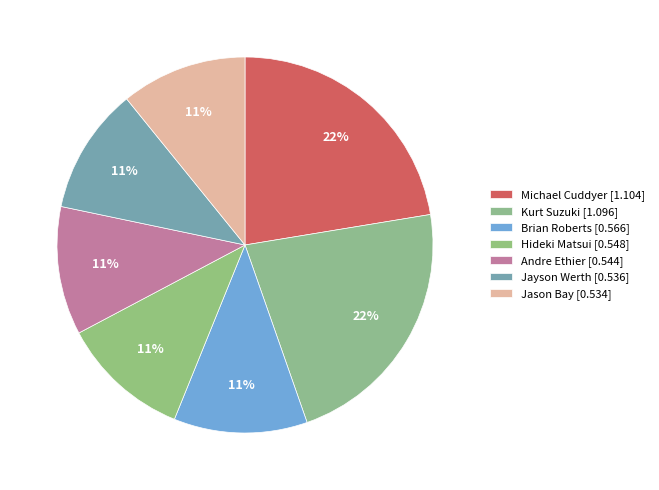

How many segments does this pie chart have?

7